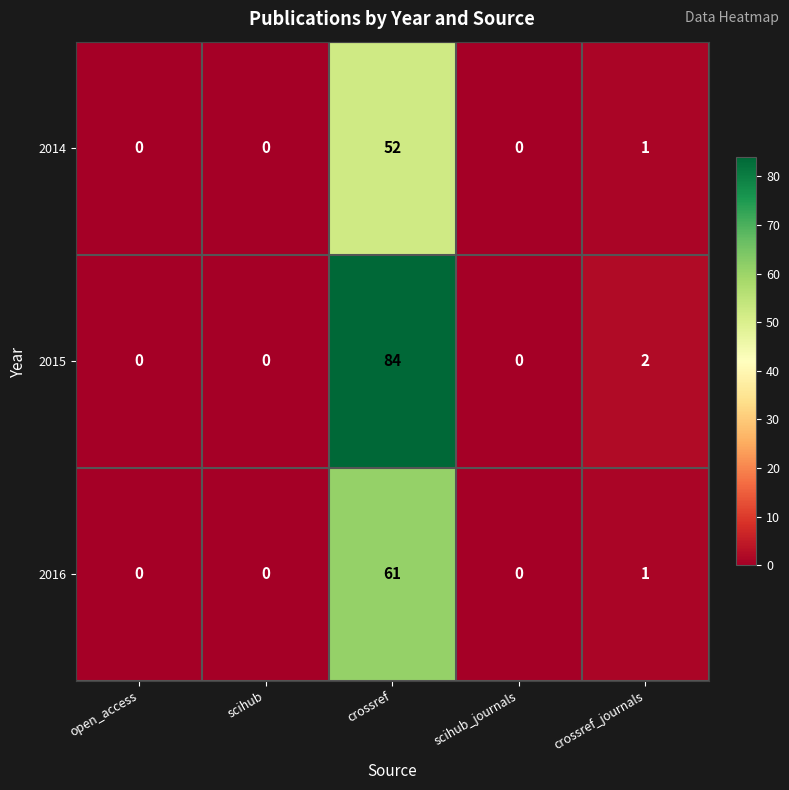

Reading left to right, list all the values displayed in this chart.

2014: 0	0	52	0	1
2015: 0	0	84	0	2
2016: 0	0	61	0	1